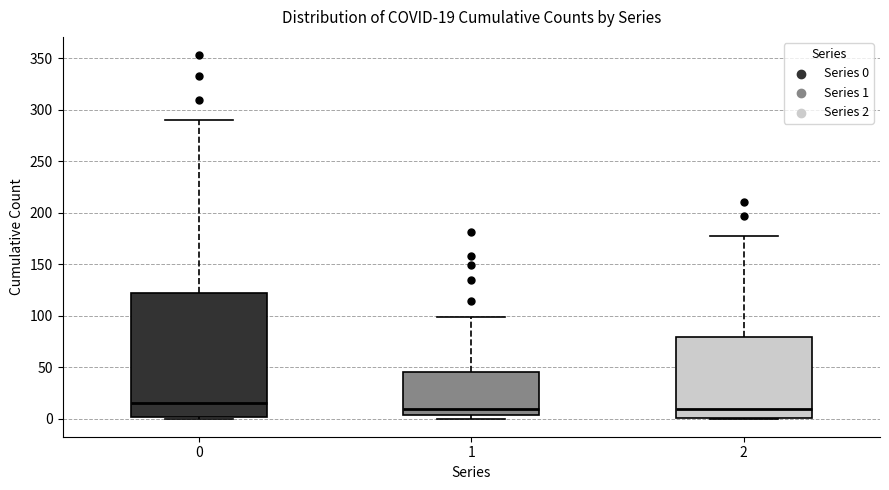

Which box is the tallest, from its lower edge to its upper edge?

0